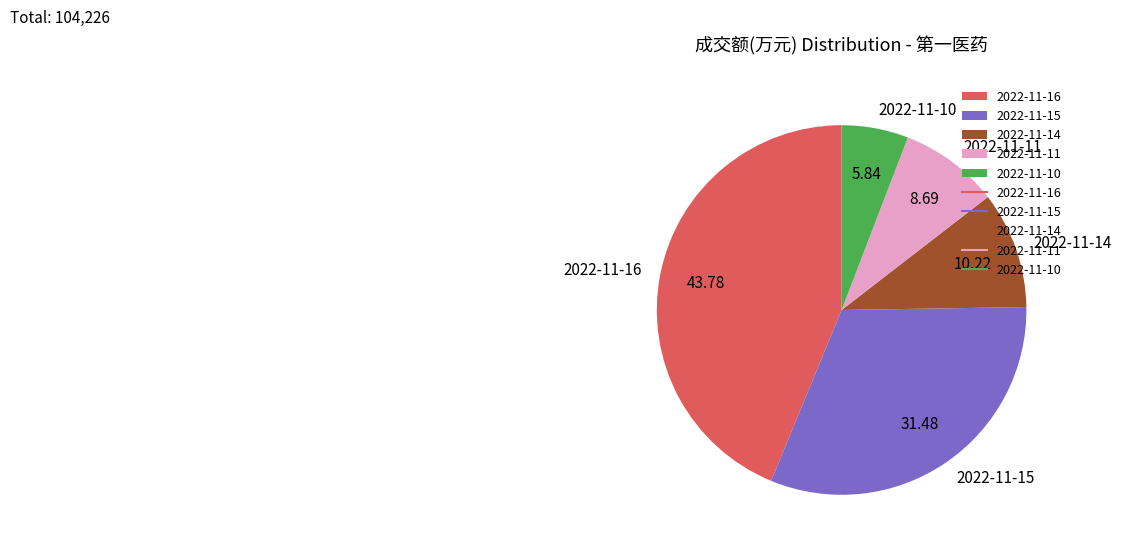

Does 2022-11-10 account for over 50% of the chart?

No